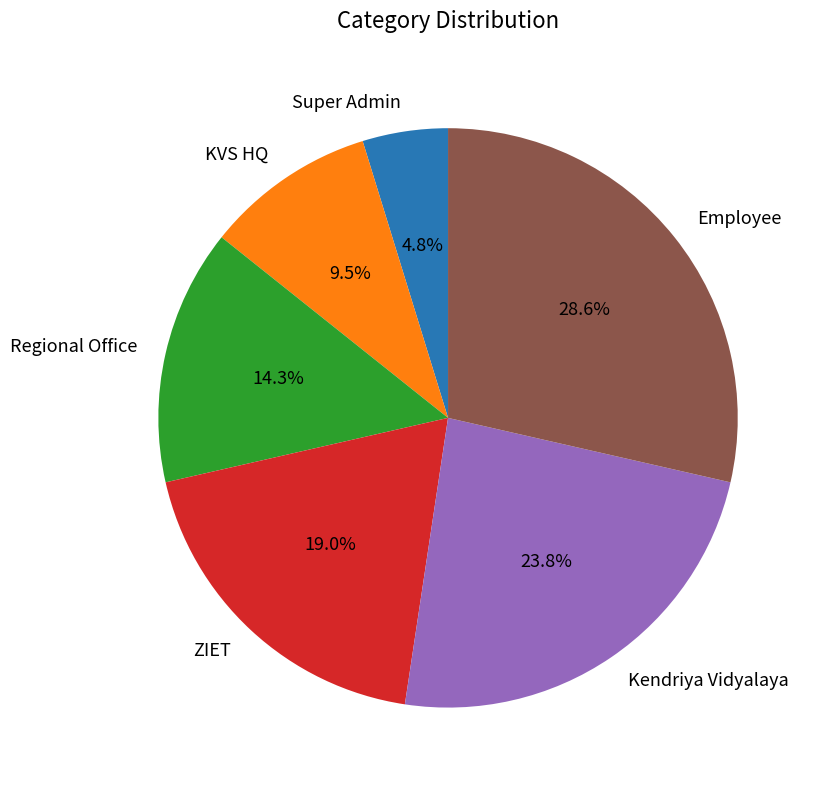

To the nearest percent, what portion does ZIET represent?

19%